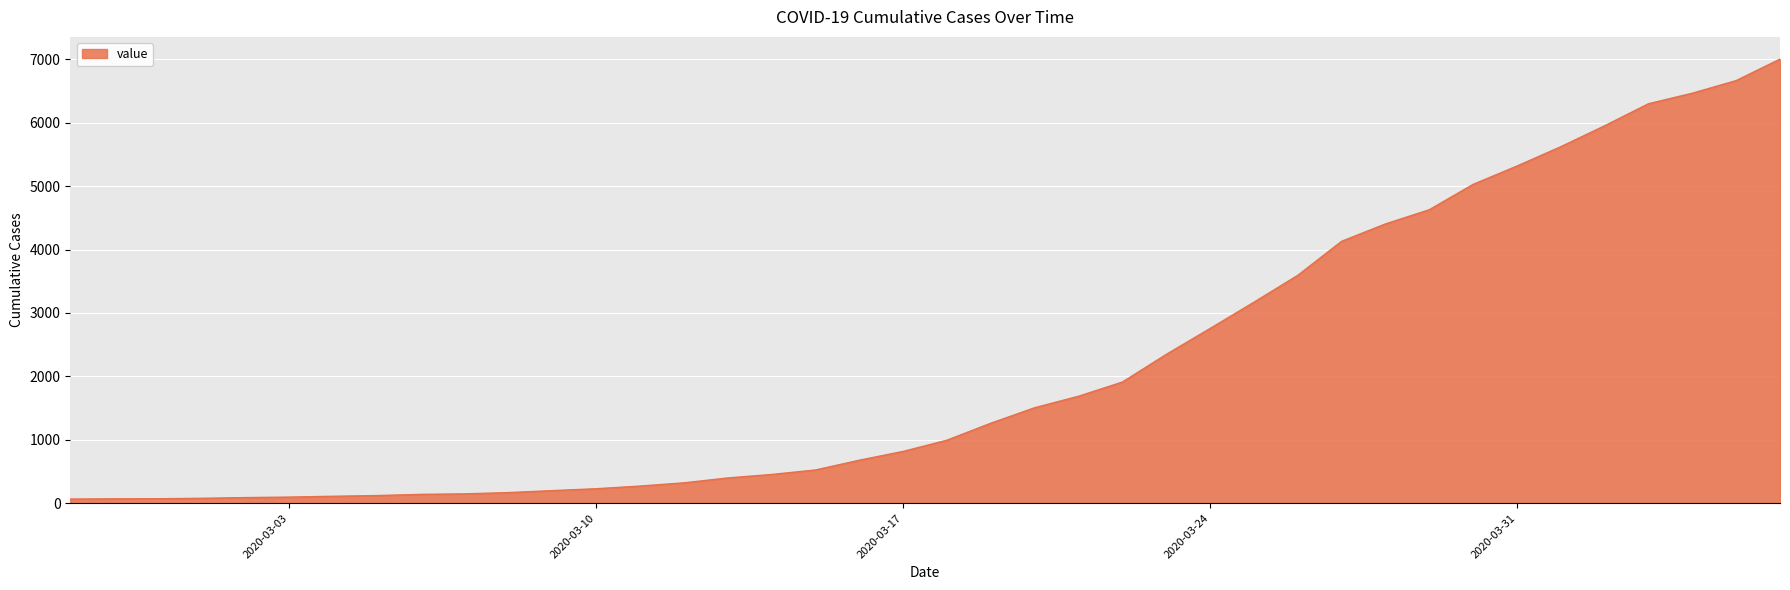

What is the minimum value shown in the chart?

65